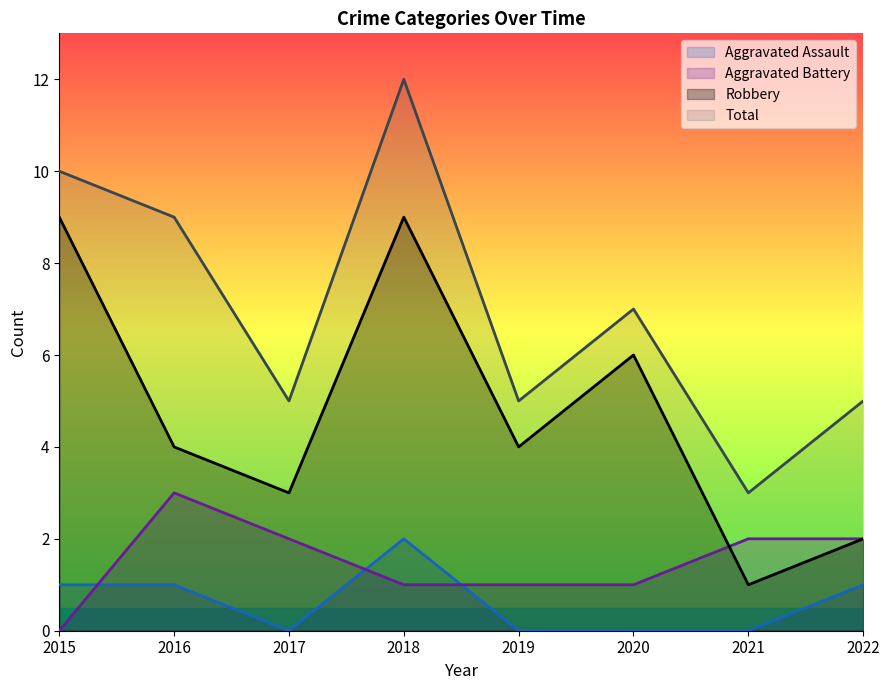

Which series has the largest total across all categories?

Total